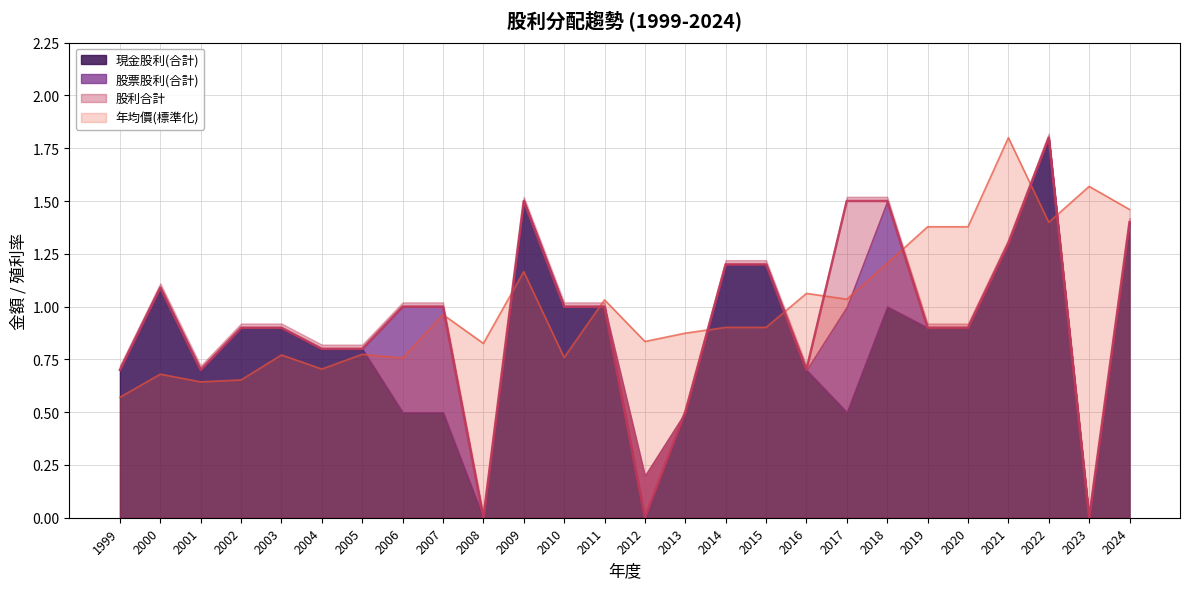

Which category has the highest value in the 年均價(標準化) series?

2021